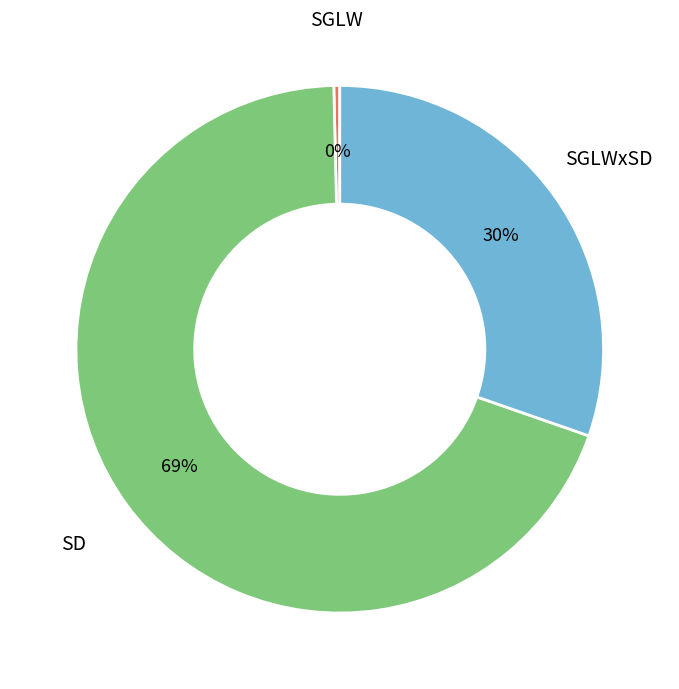

What is the smallest slice in the pie chart?

SGLW